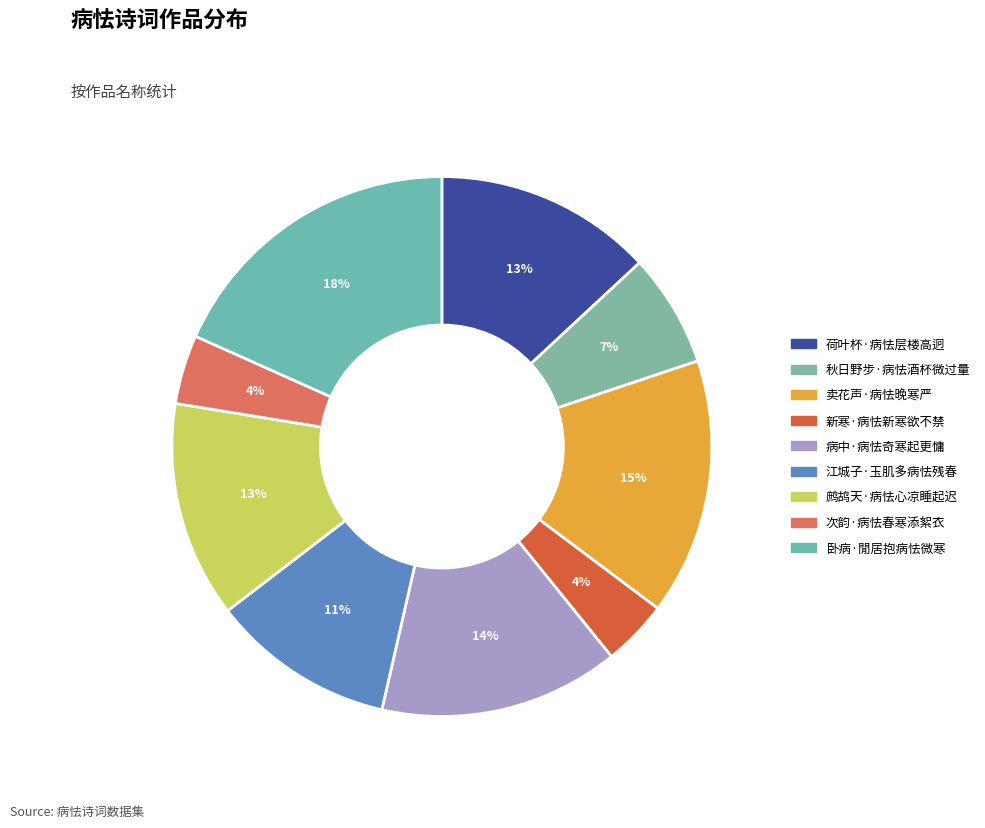

Count the number of slices in the pie.

9